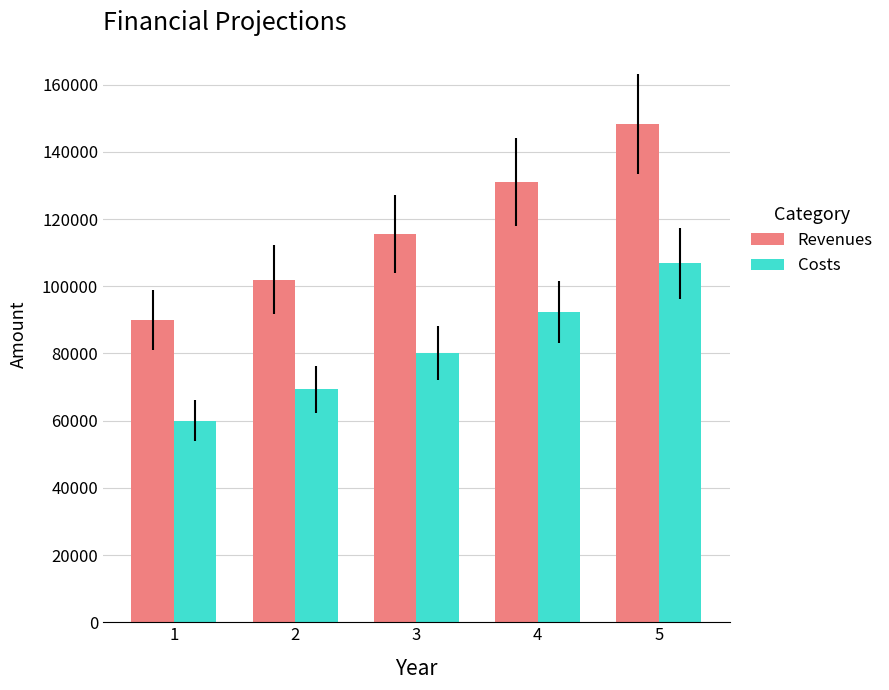

Which series has the largest range (max minus min)?

Revenues